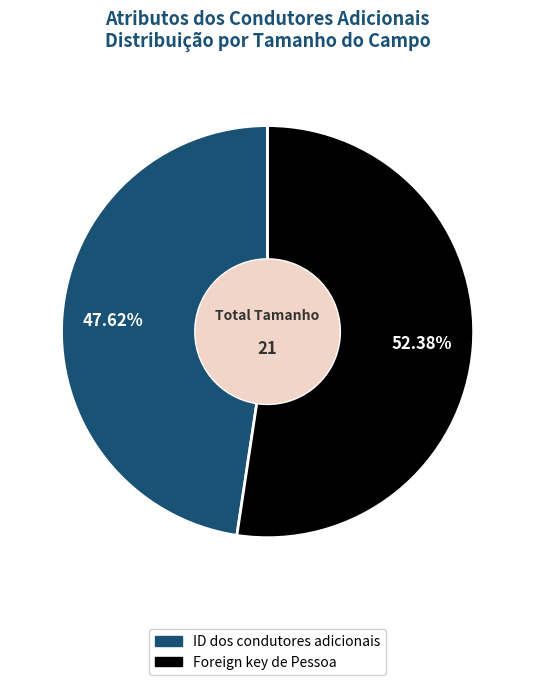

Between ID dos condutores adicionais and Foreign key de Pessoa, which is larger?

Foreign key de Pessoa